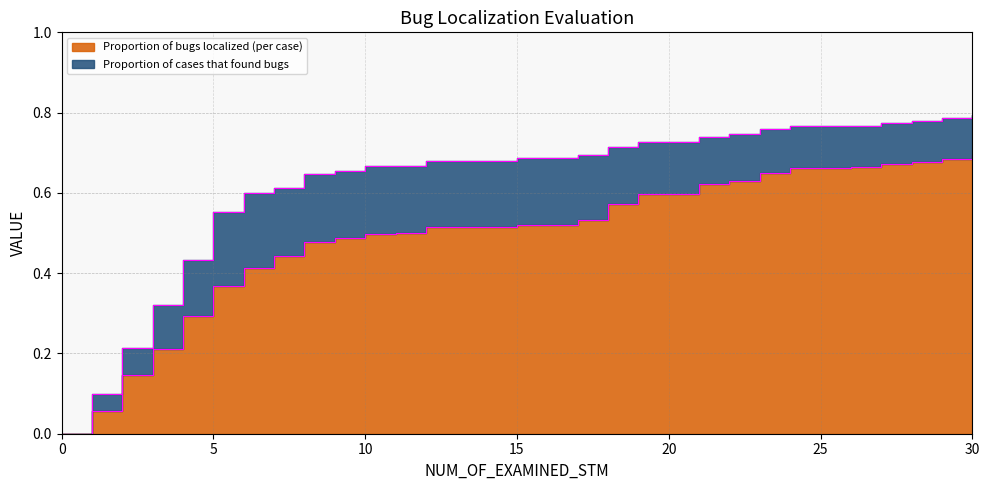

True or false: Proportion of cases that found bugs and Proportion of bugs localized (per case) intersect in this chart.

False